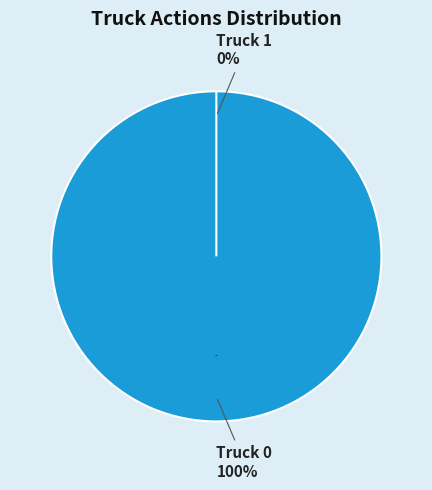

True or false: Truck 1 accounts for 1% of the total.

False